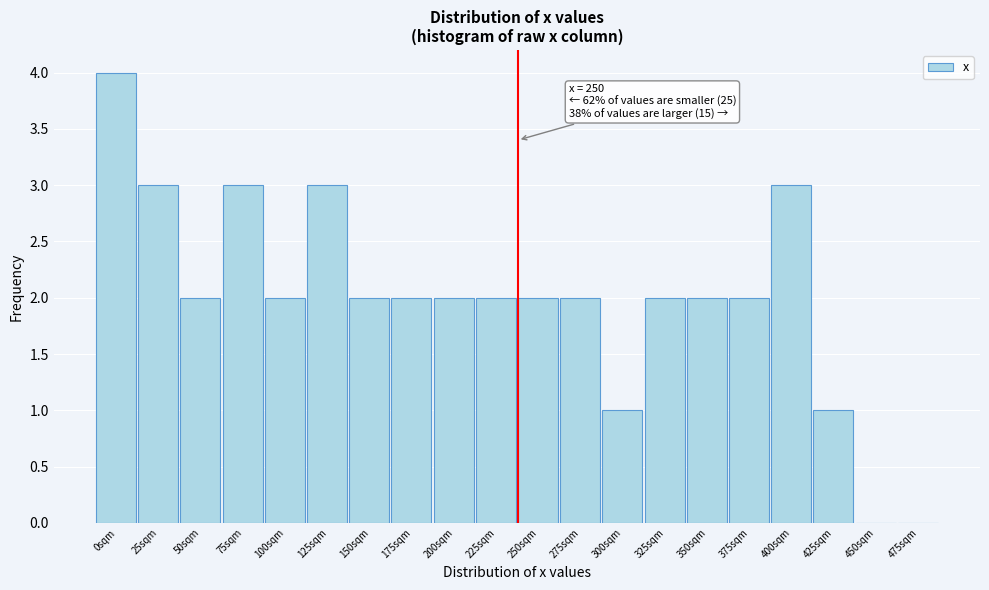

Reading right to left, what are all the values shown in this chart?

475sqm=0	450sqm=0	425sqm=1	400sqm=3	375sqm=2	350sqm=2	325sqm=2	300sqm=1	275sqm=2	250sqm=2	225sqm=2	200sqm=2	175sqm=2	150sqm=2	125sqm=3	100sqm=2	75sqm=3	50sqm=2	25sqm=3	0sqm=4